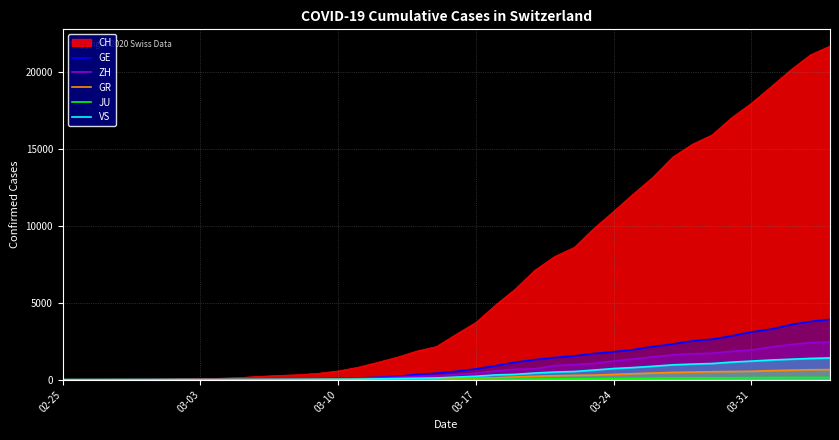

What is the sum of all GE values?

44879